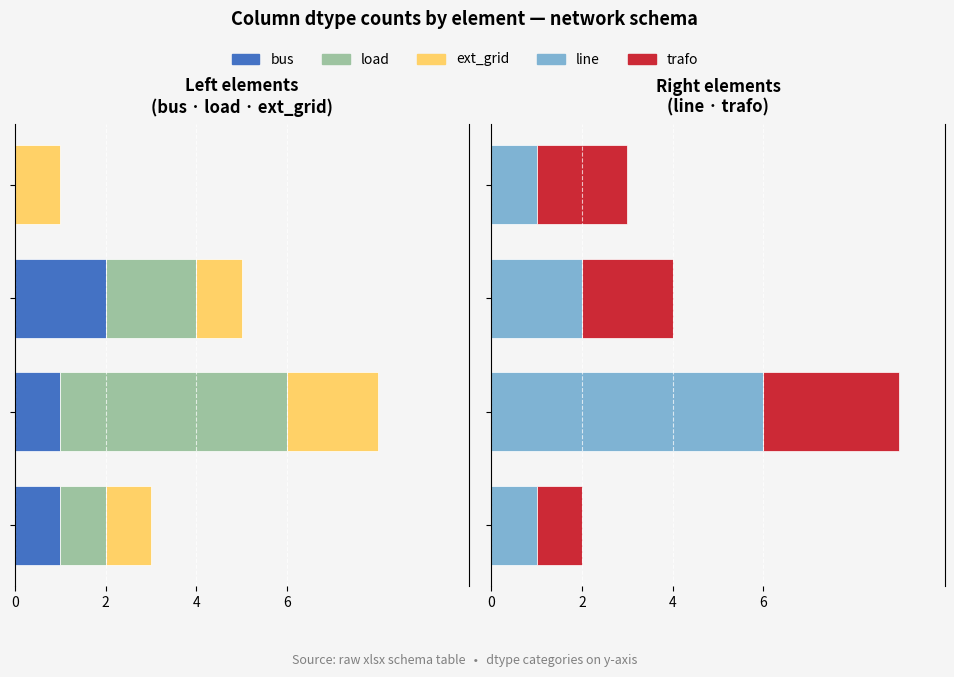

How many bars are there in total?

20